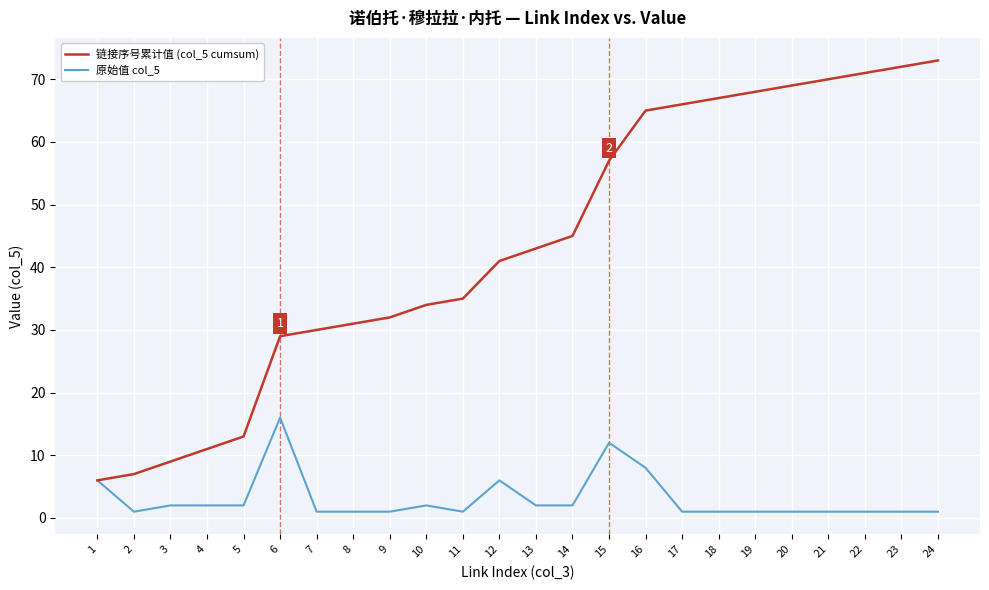

The value of 链接序号累计值 (col_5 cumsum) at 11 is 10. True or false?

False